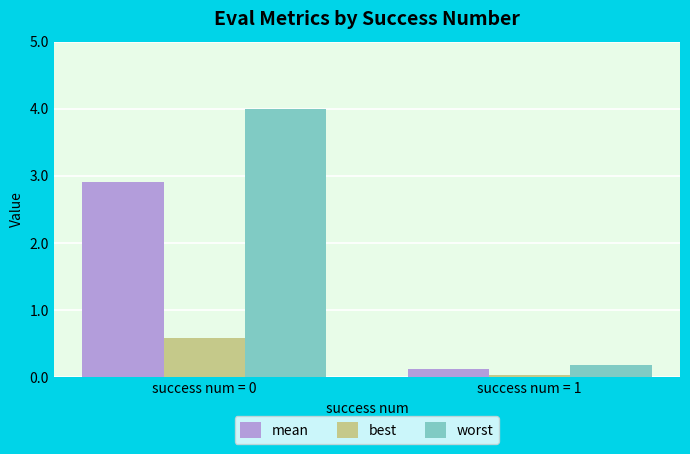

What is the maximum value for worst?

4.0